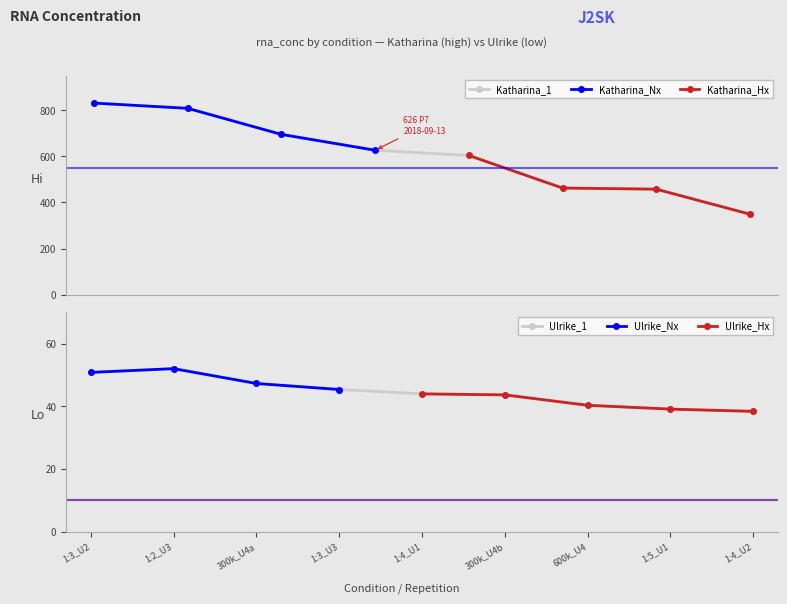

True or false: Katharina_1 has more than 1 interior local peaks.

False